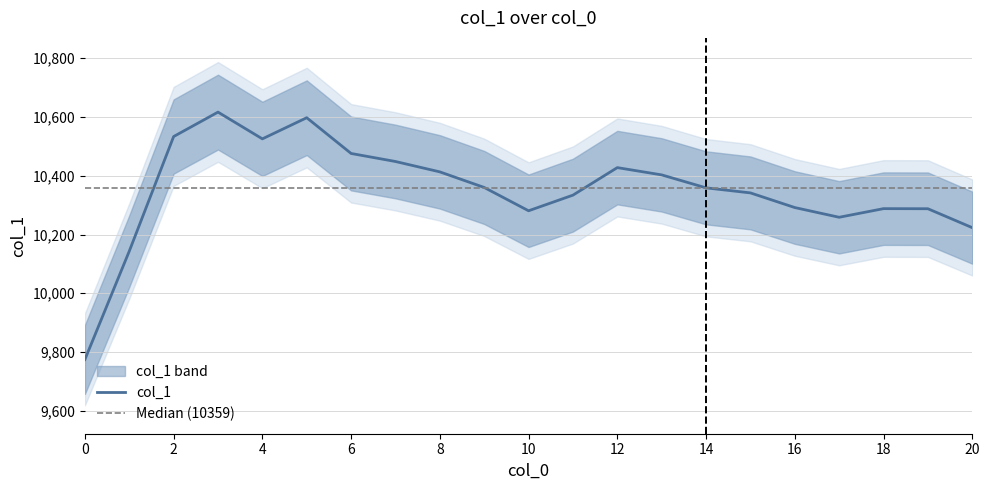

What is the sum of all values?

217385.8